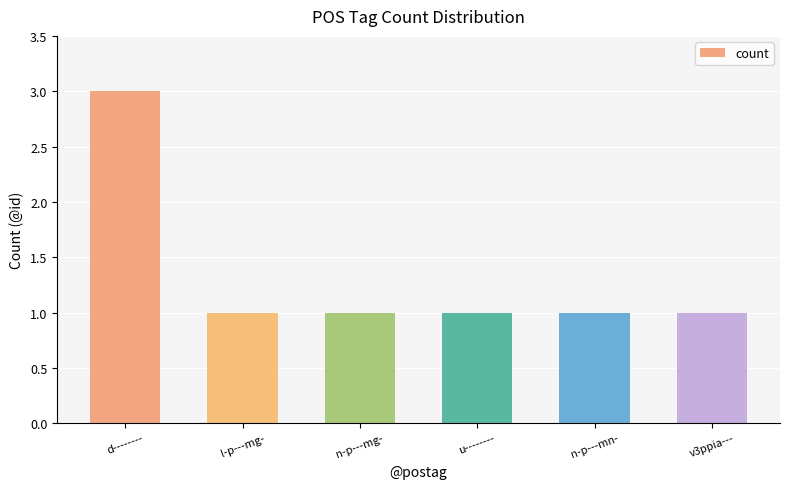

The value at n-p---mn- is 0. True or false?

False